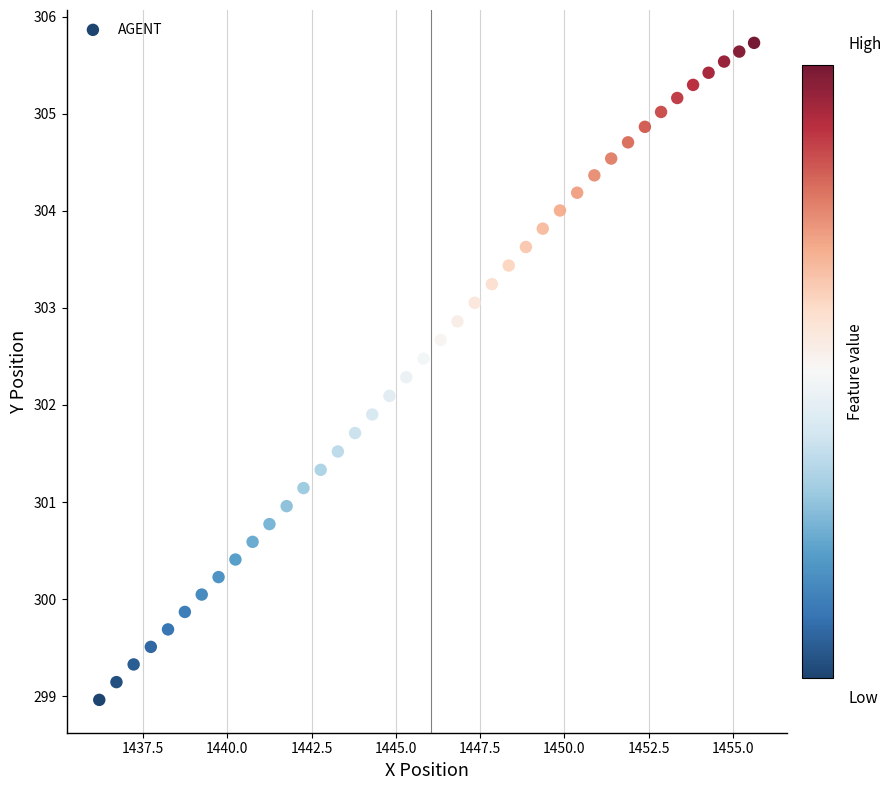

What is the range of X values (max minus min)?

19.4